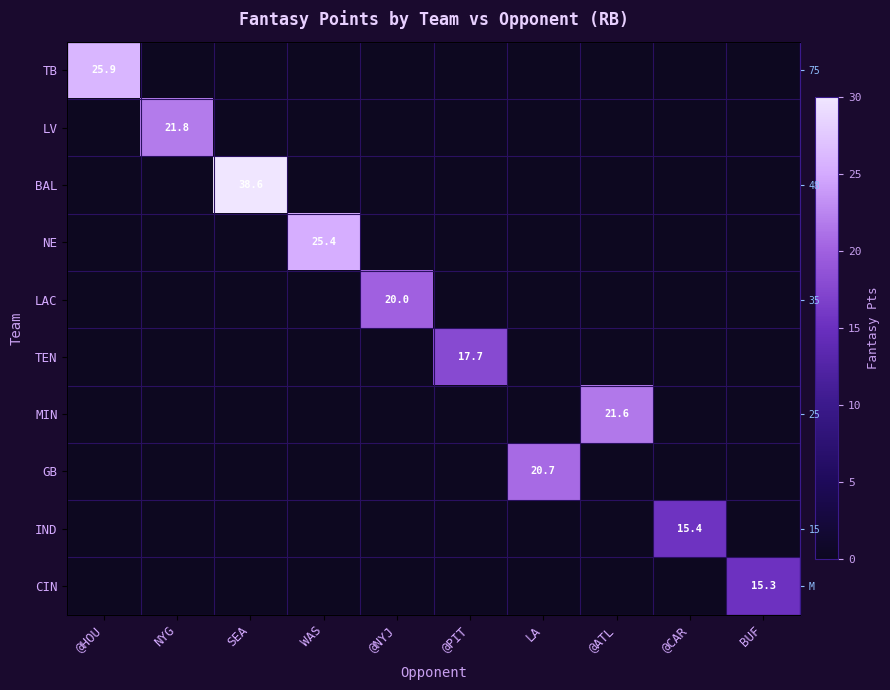

At how many categories does at least one series exceed 11?

10